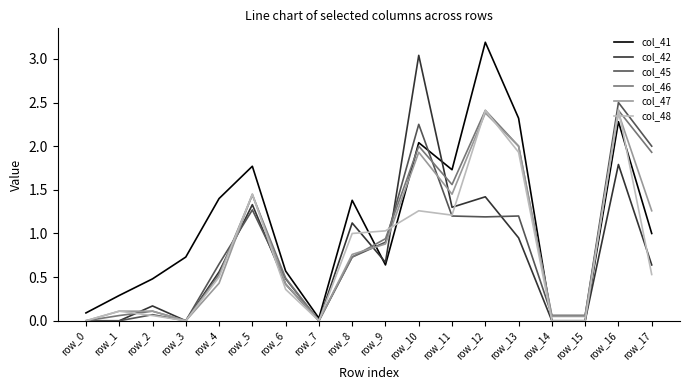

Which series ends up on top after the final intersection of col_46 and col_42?

col_46